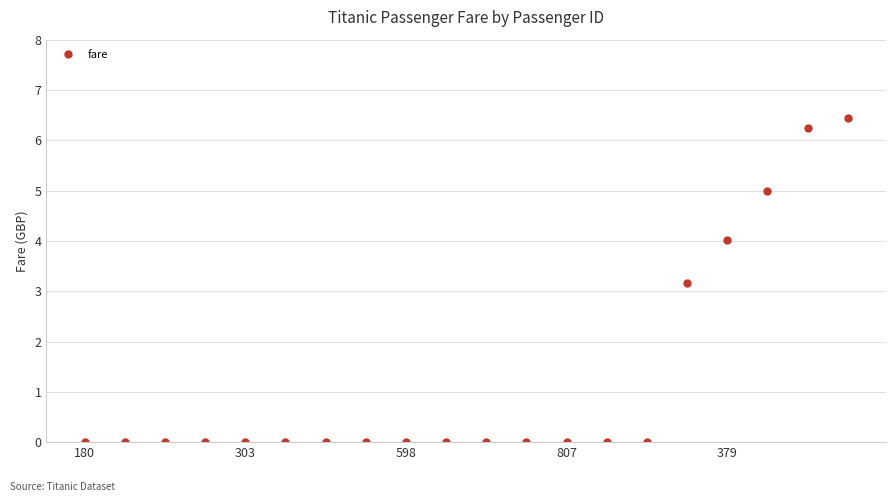

What is the maximum value shown in the chart?

6.4